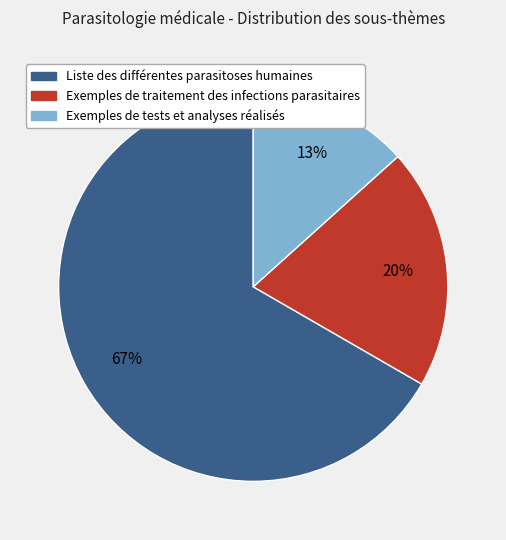

To the nearest percent, what portion does Exemples de tests et analyses réalisés represent?

13%